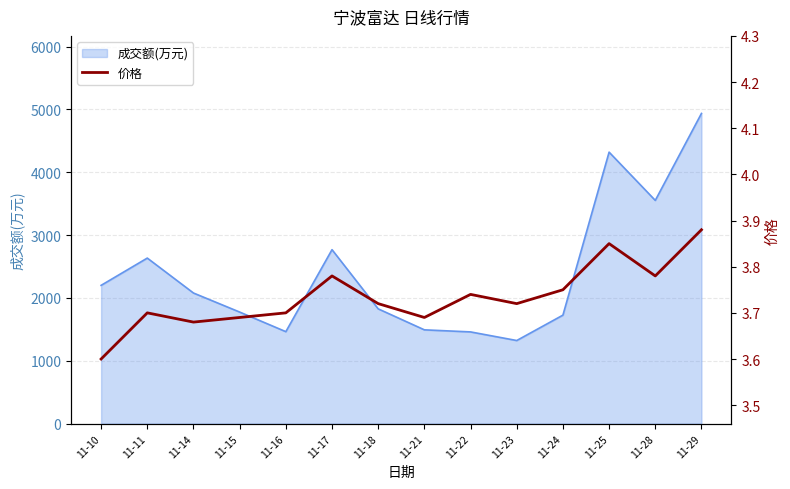

The value of 成交额(万元) at 11-10 is 1033. True or false?

False